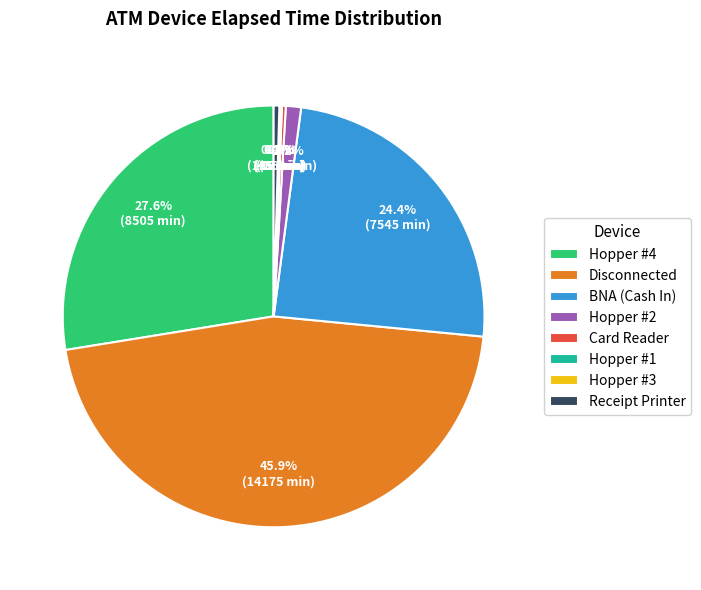

Which category has the biggest portion of the pie?

Disconnected